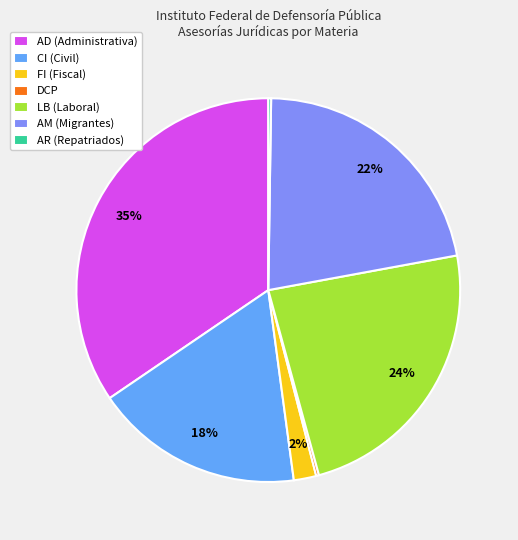

Combined, do LB (Laboral) and AM (Migrantes) account for over 50%?

No